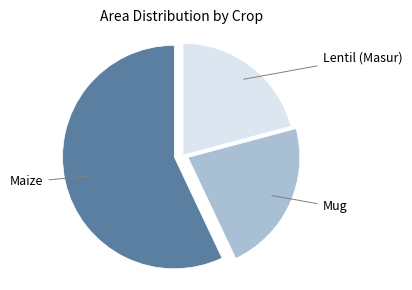

Is there a majority slice in this chart?

Yes